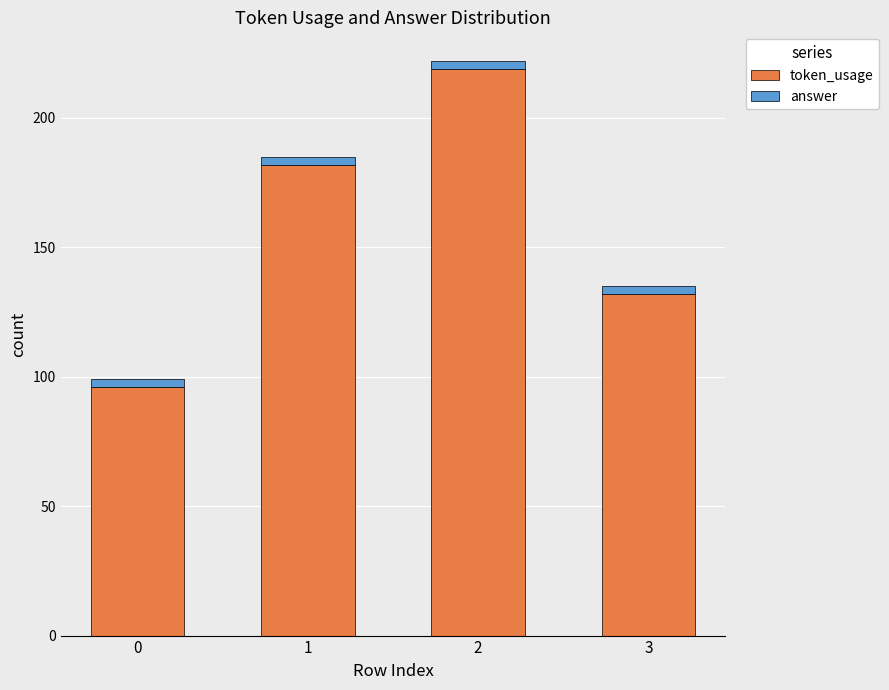

What is the sum of all token_usage values?

629